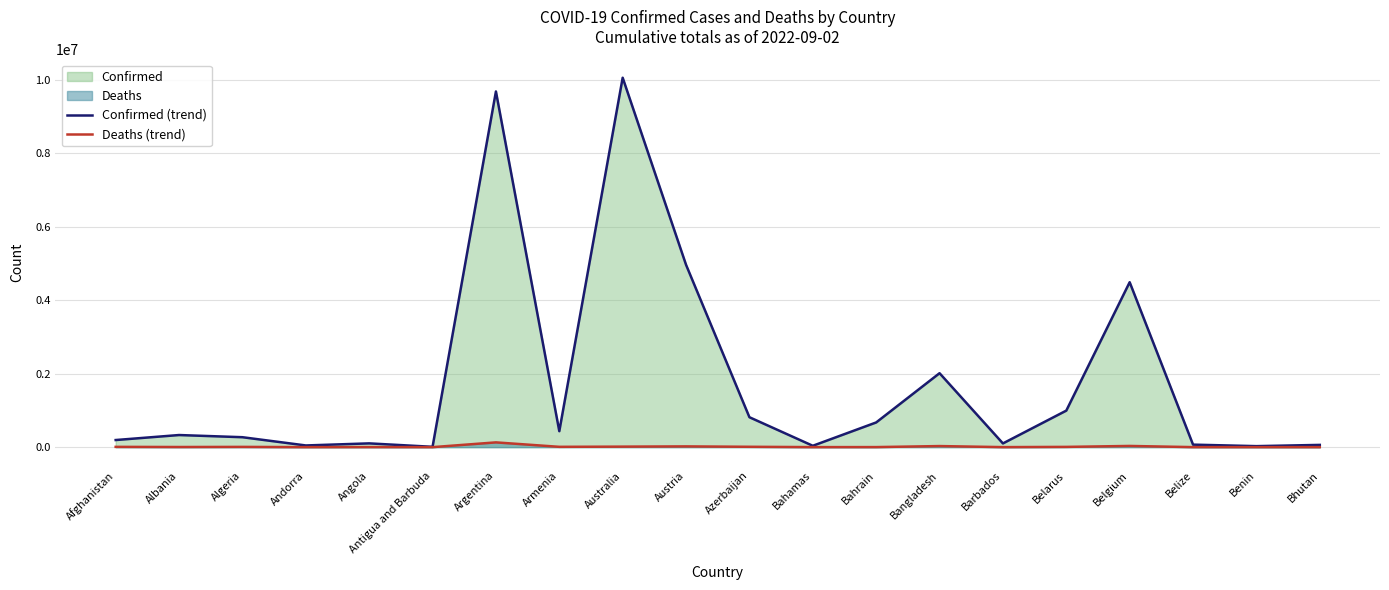

In Deaths (trend), how many points are lower than both neighbors (excluding endpoints)?

6